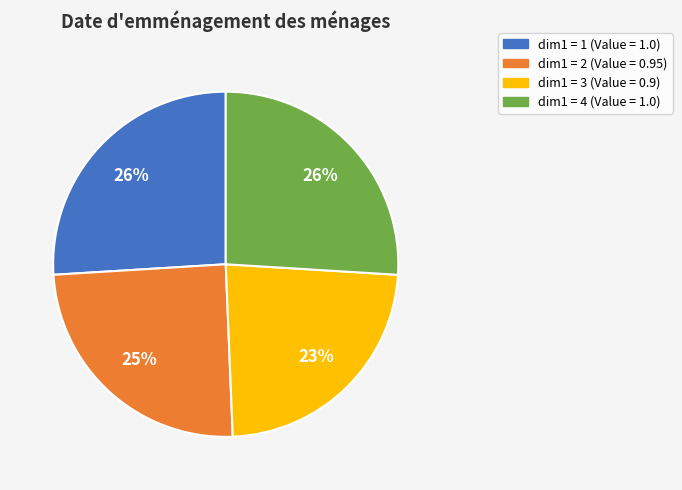

Is there any slice that represents more than half of the pie?

No